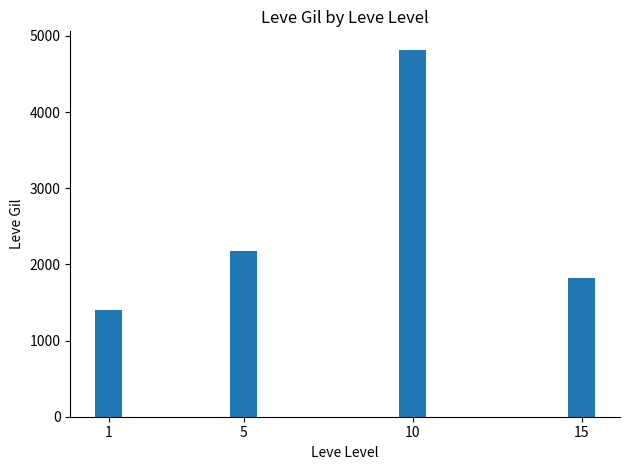

Rank the categories by value from highest to lowest.

10, 5, 15, 1